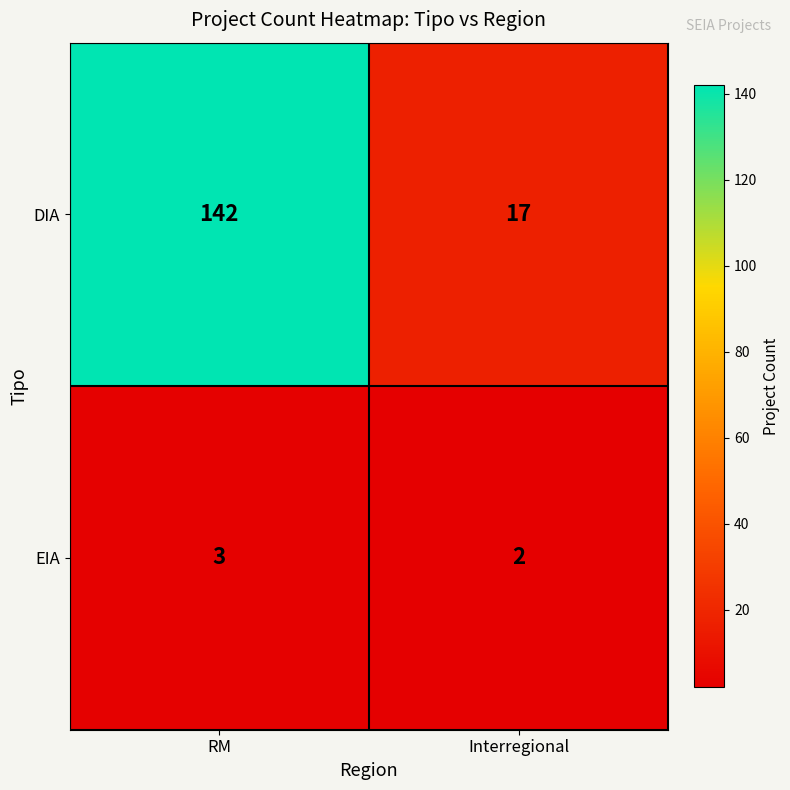

List the series in order of their overall mean, lowest first.

EIA, DIA